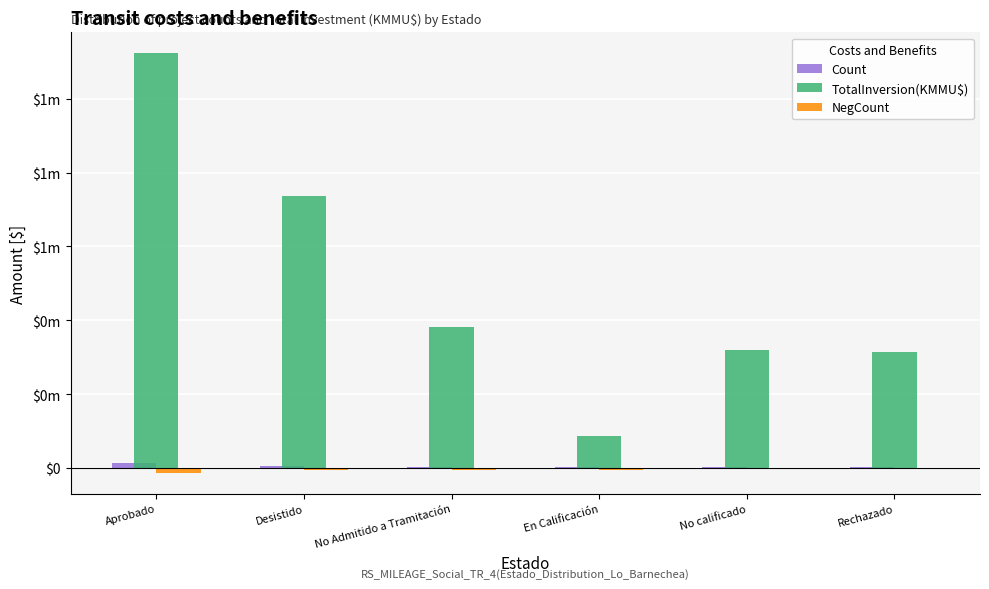

At Rechazado, list the series in order from largest to smallest.

TotalInversion(KMMU$), Count, NegCount